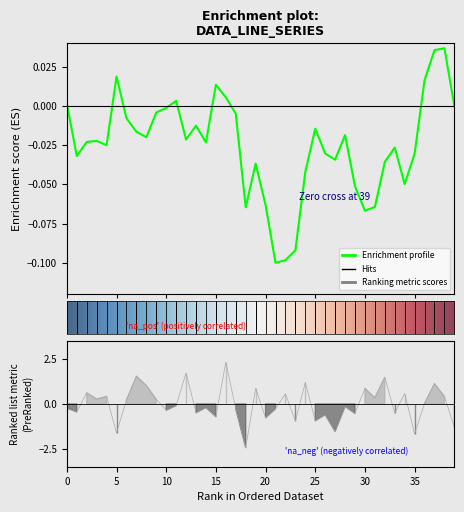

True or false: the data has more than 1 interior local peaks.

True